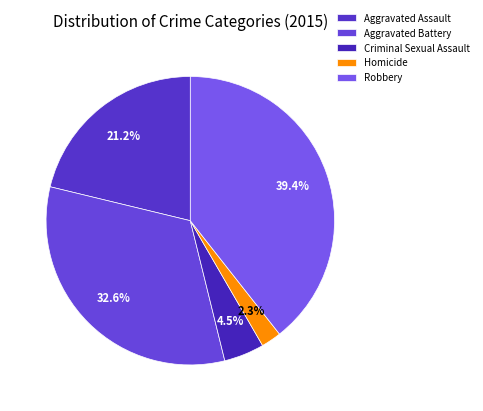

How many segments does this pie chart have?

5